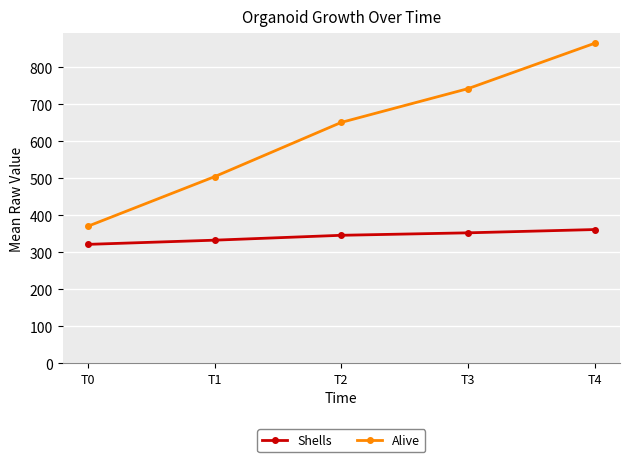

What value does the Alive series have at T3?

742.4